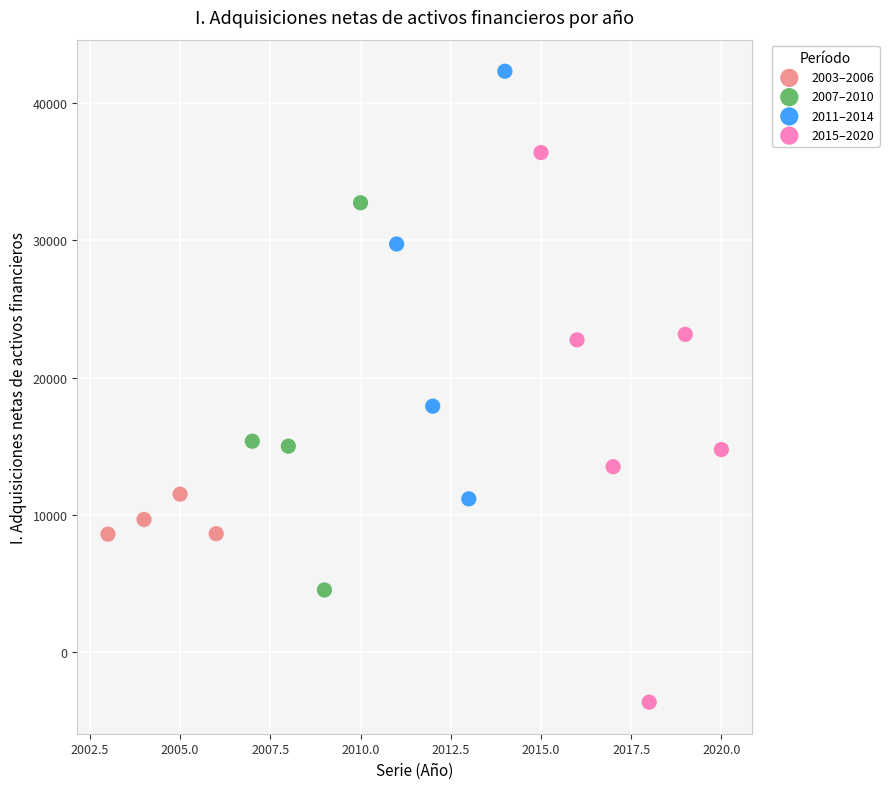

Which series contains the lowest Y value?

2015–2020